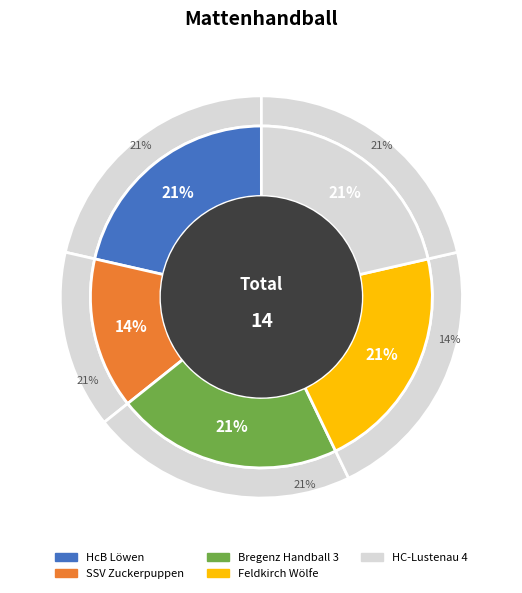

Is HcB Löwen the majority of the pie?

No